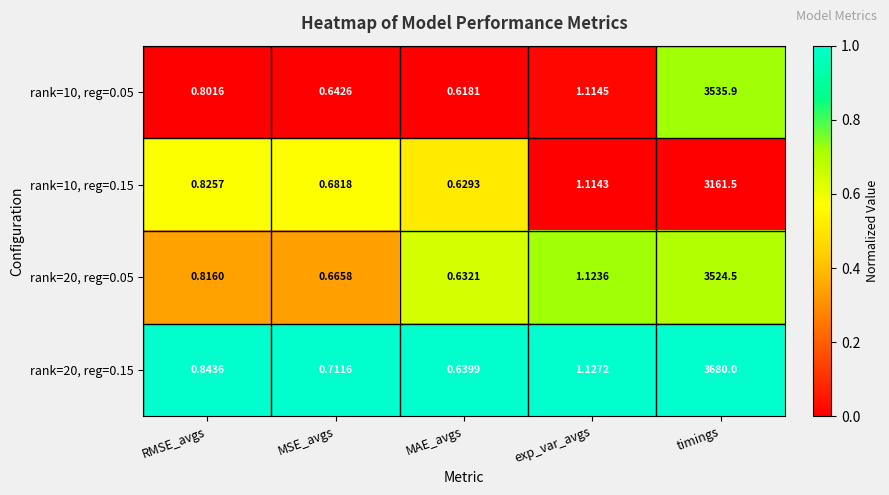

At how many categories does at least one series exceed 0?

5